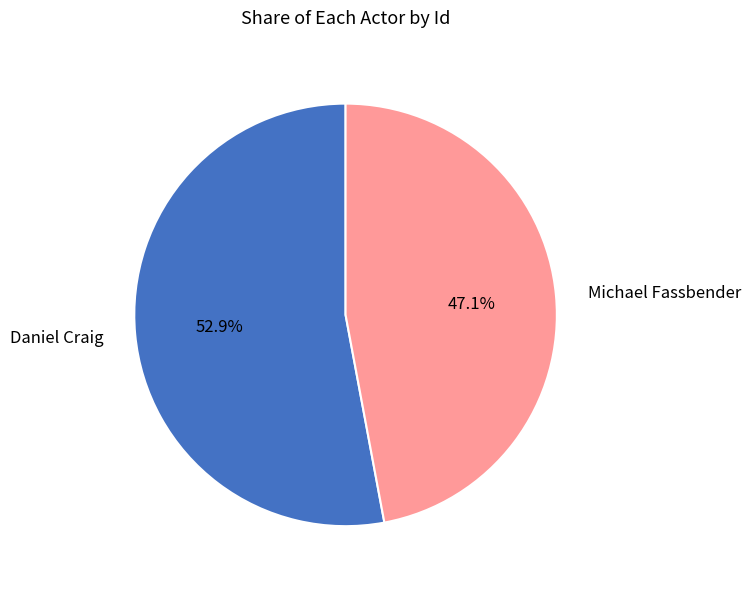

To the nearest percent, what is the average slice percentage?

50%